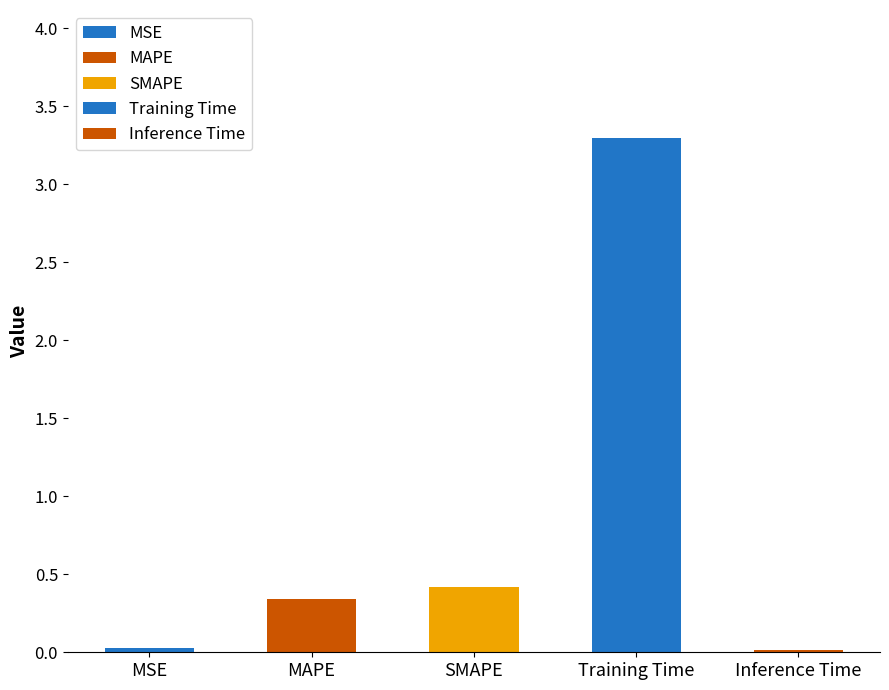

Is it true that the value at MAPE is 0.5?

False